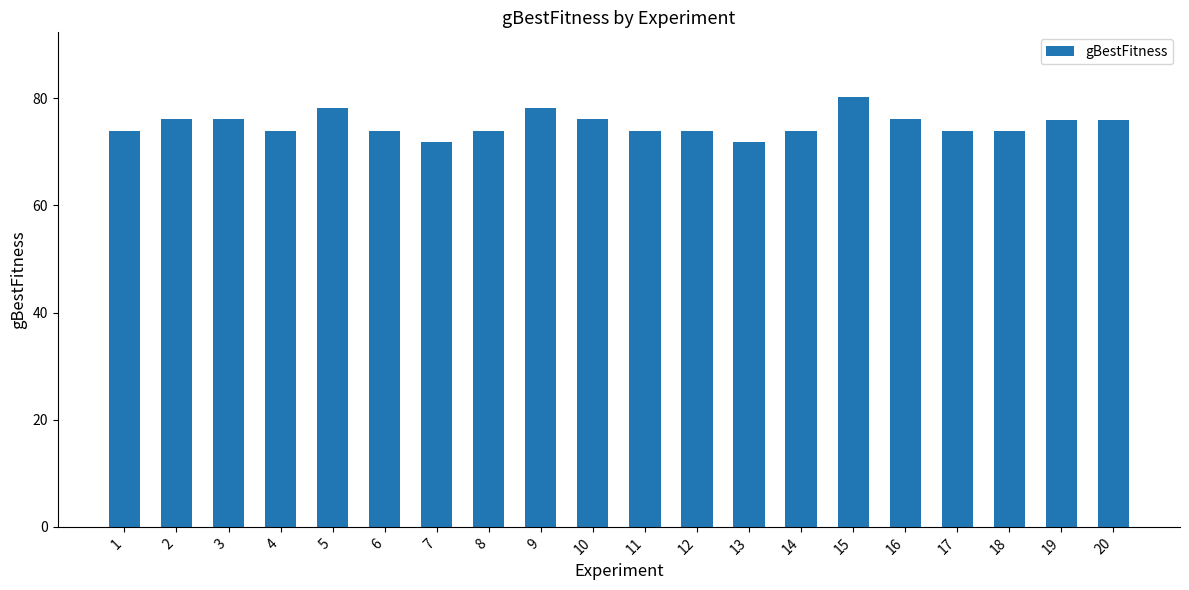

What is the difference between the maximum and minimum values?

8.4